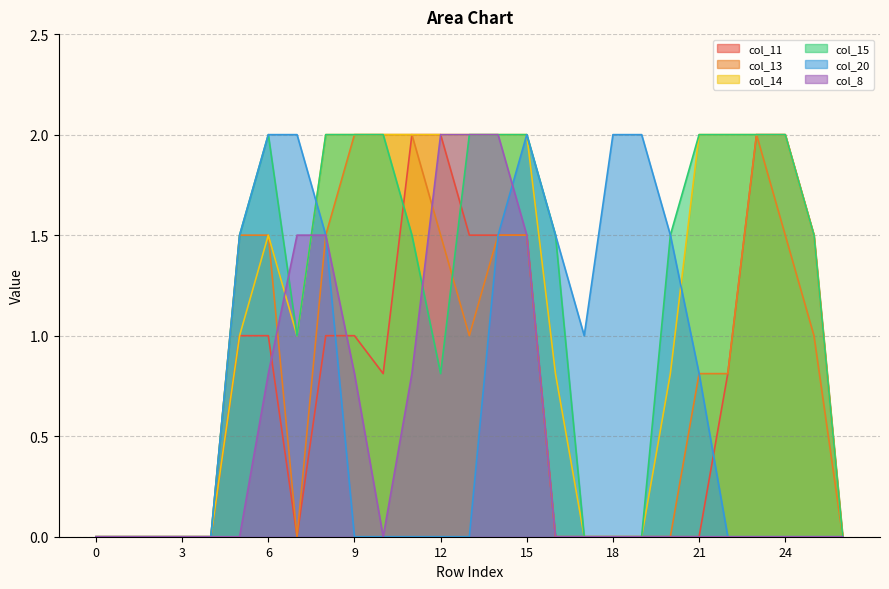

Between 15 and 11, which is larger?

11